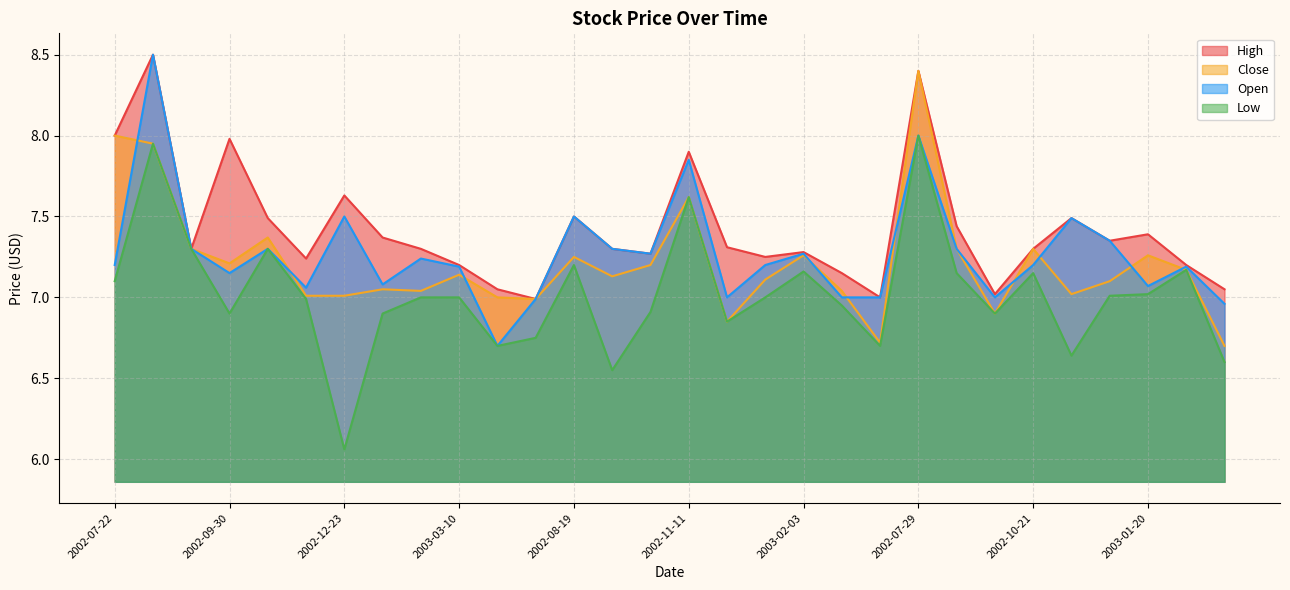

At 2002-12-09, list the series in order from largest to smallest.

High, Open, Close, Low